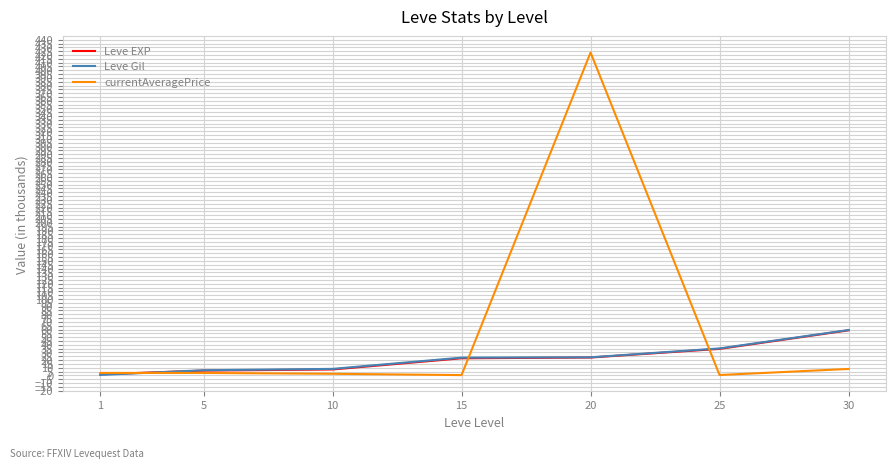

How many categories are shown in the chart?

7